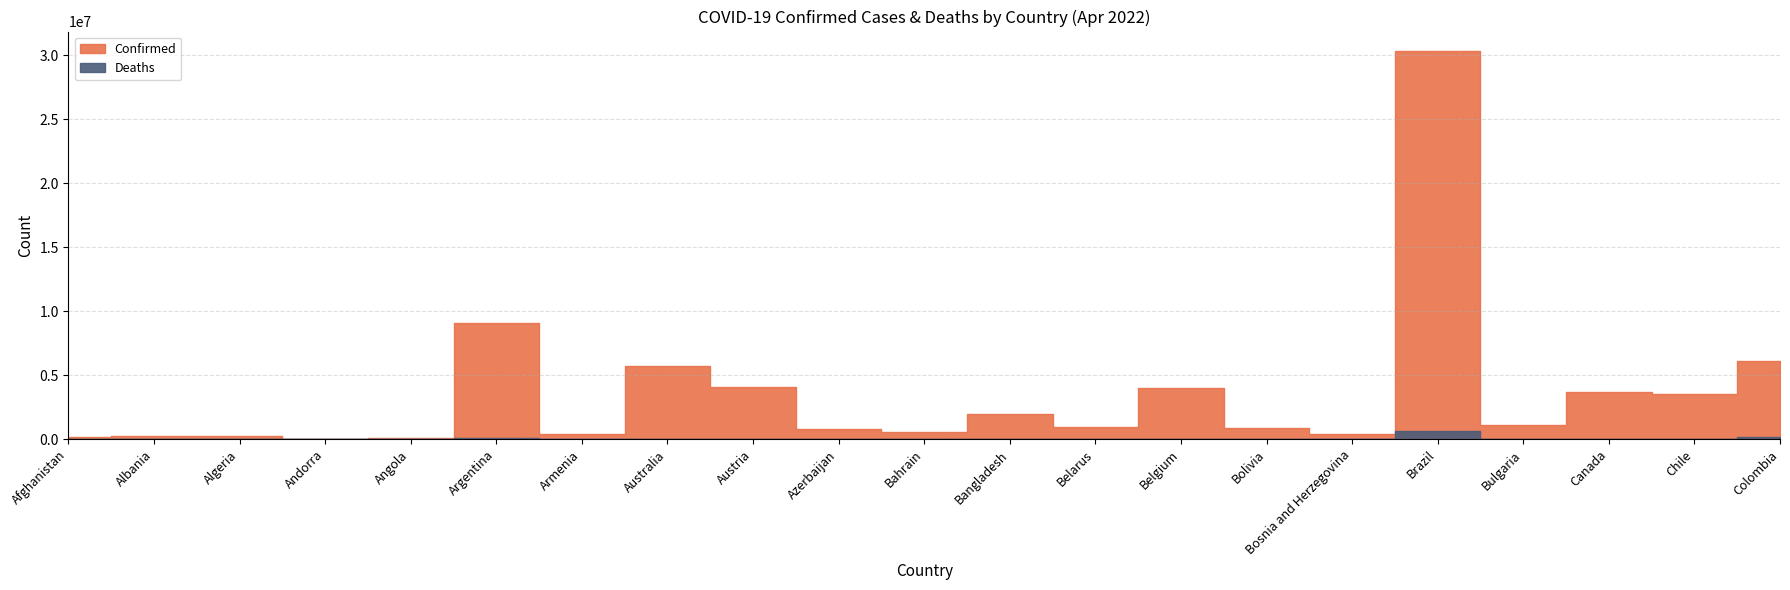

True or false: Deaths has a value of 169377 at Argentina.

False